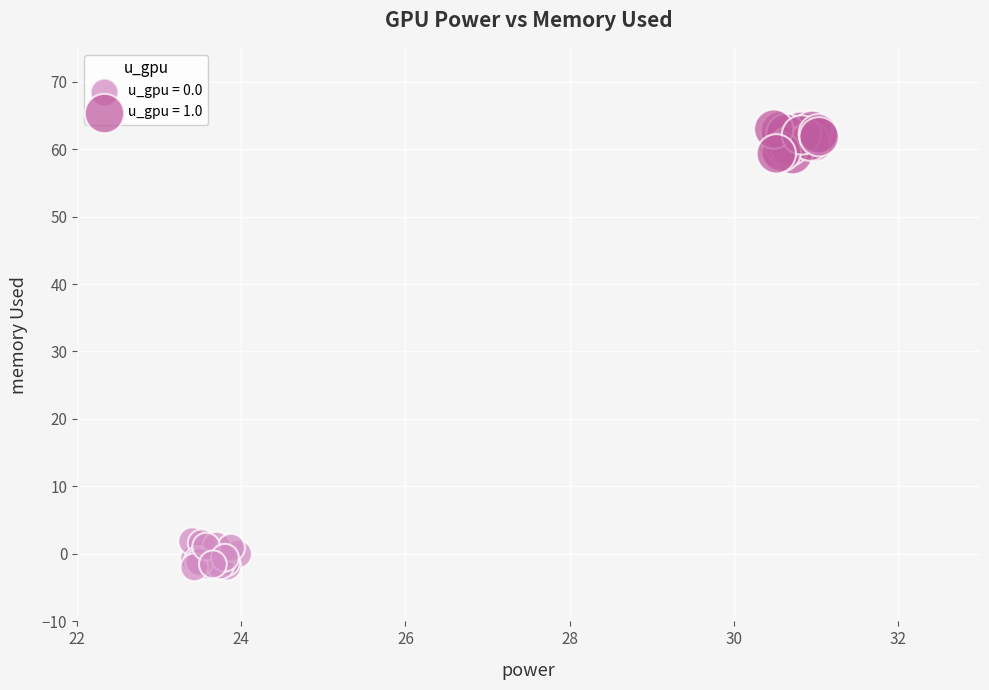

Which series reaches the maximum Y coordinate?

u_gpu = 1.0